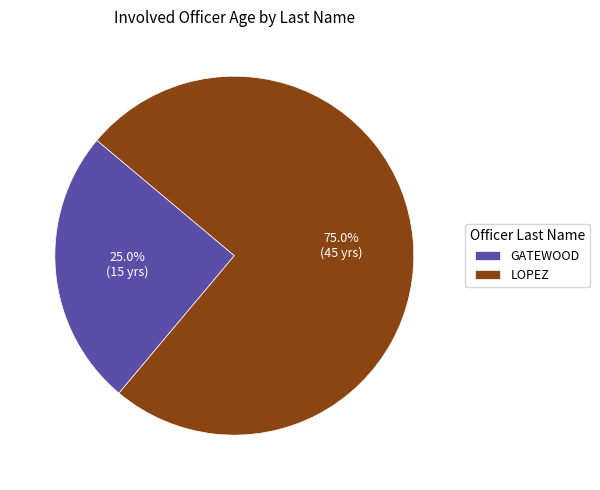

To the nearest percent, what is the difference between the largest and smallest slice percentages?

50%